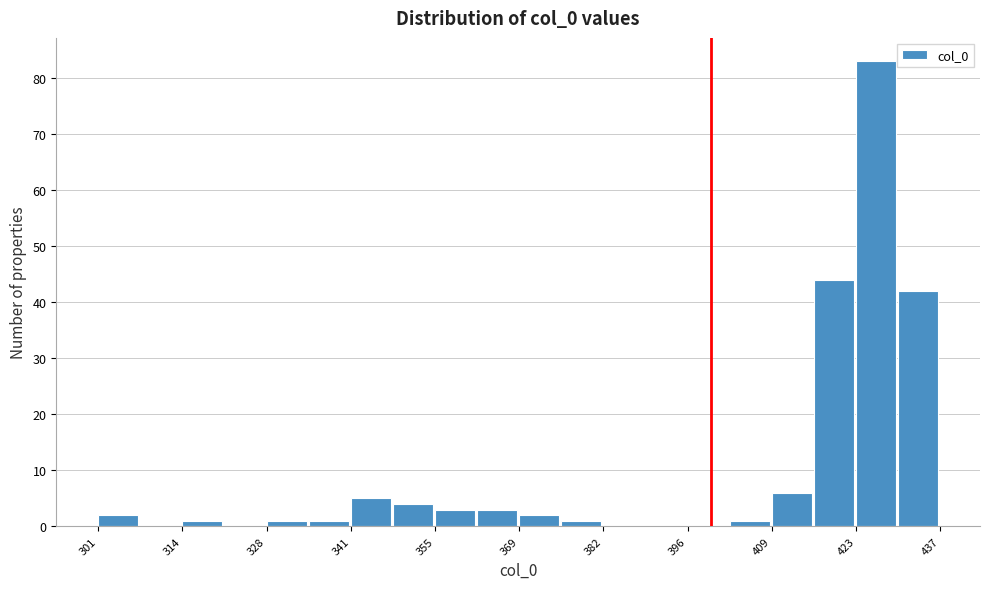

Read against the x-axis, roughly where is the centre of the tallest bar?

426